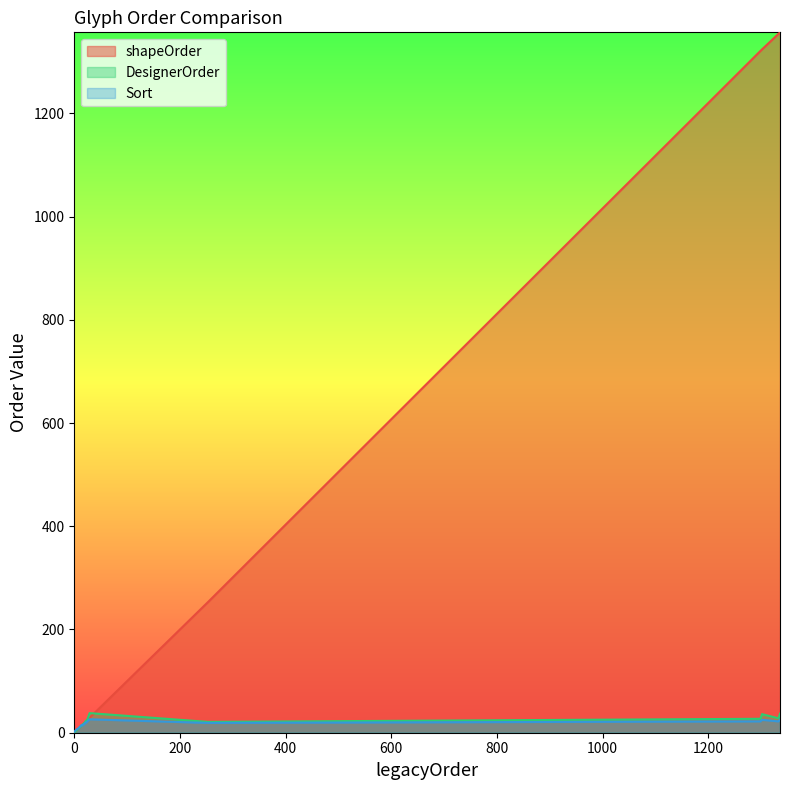

Which series has the largest range (max minus min)?

shapeOrder